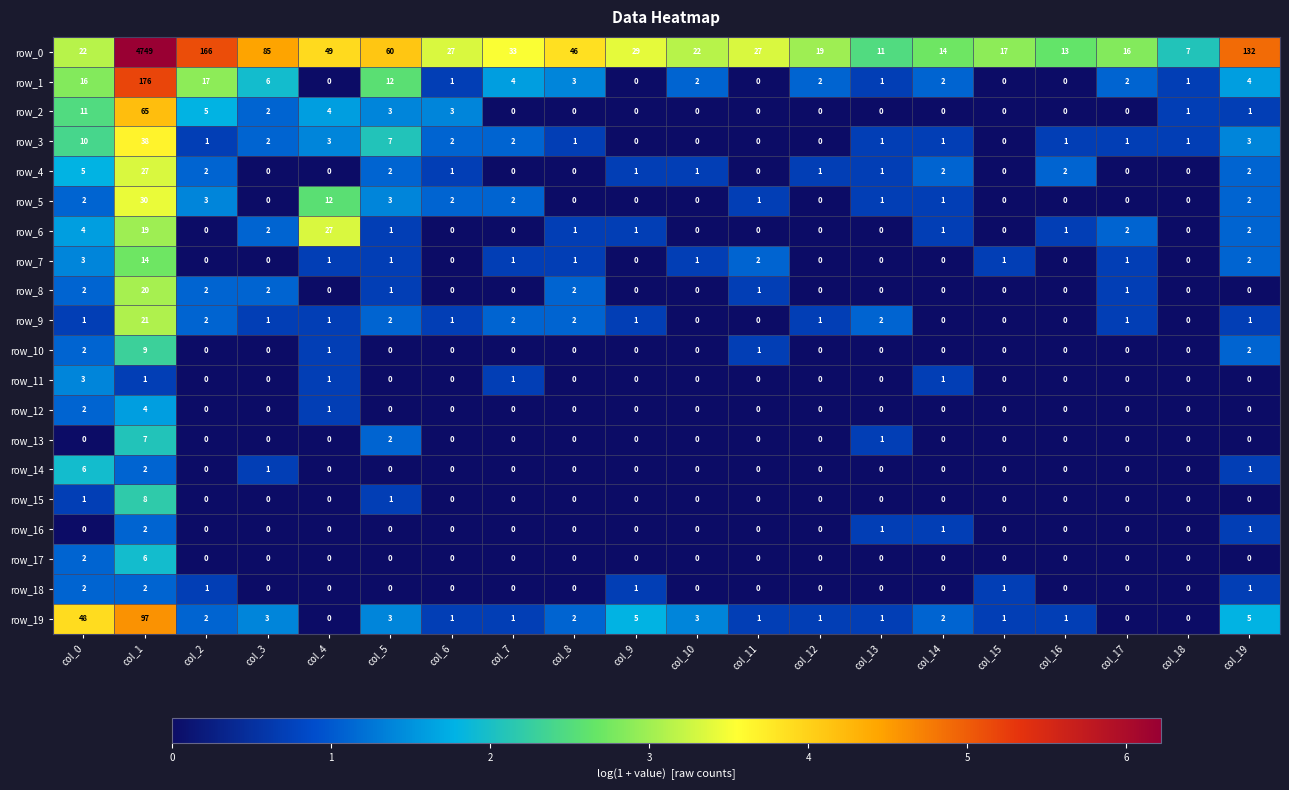

How many data points in row_14 are above 0?

4